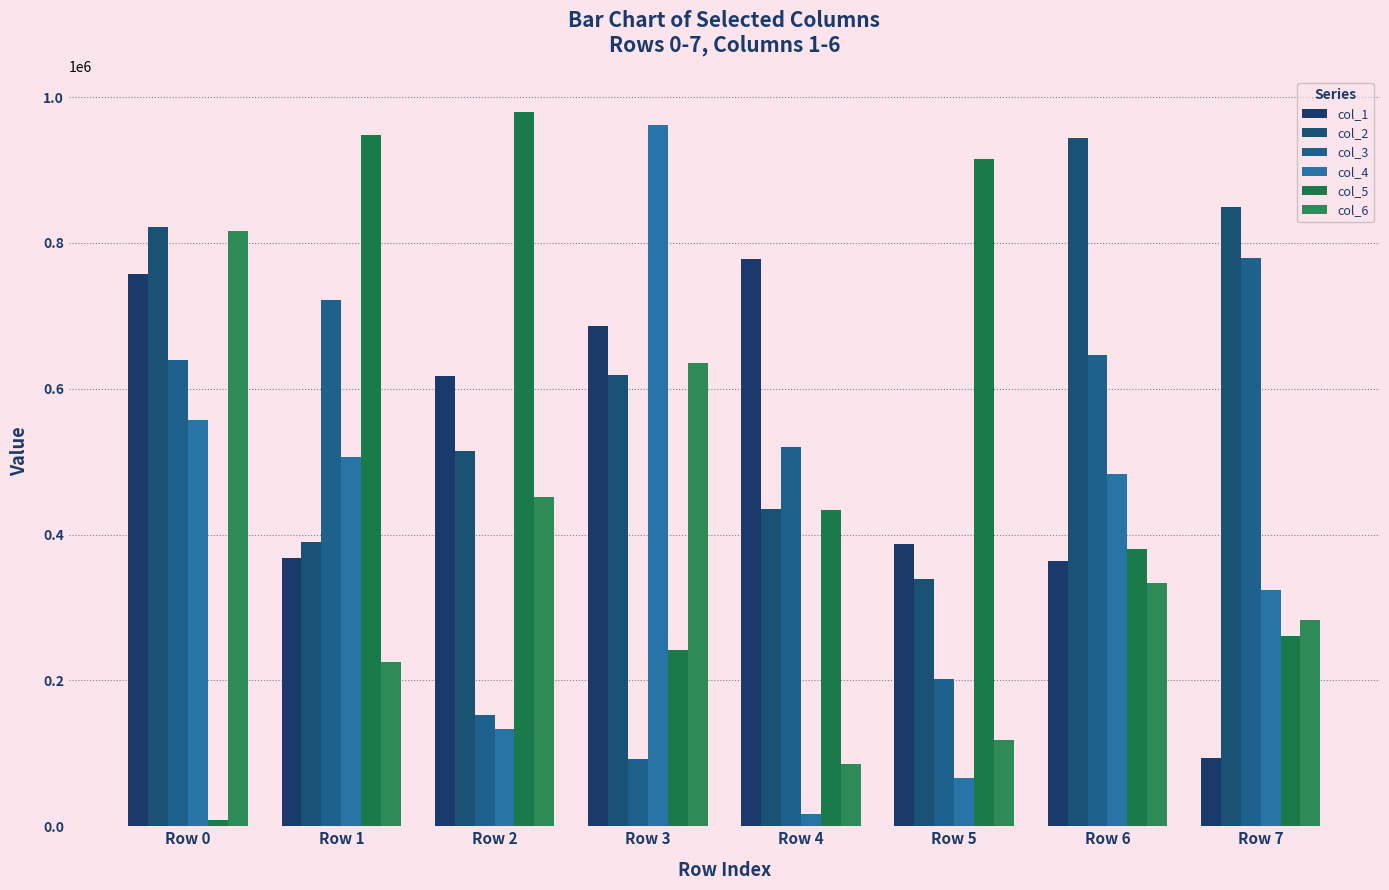

Is the value of col_3 at Row 6 greater than the value of col_4 at Row 2?

Yes